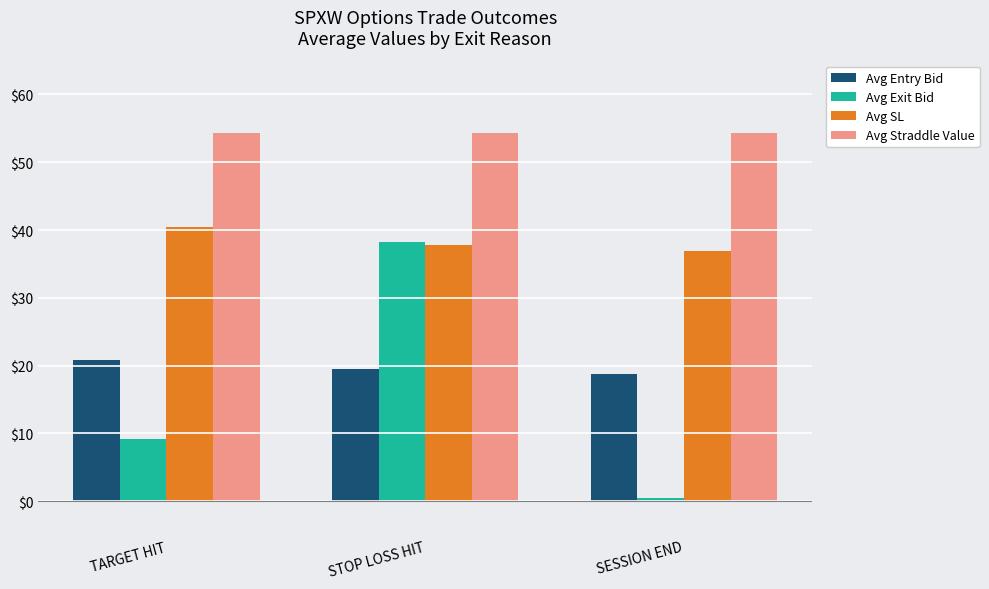

Which series has the largest range (max minus min)?

Avg Exit Bid